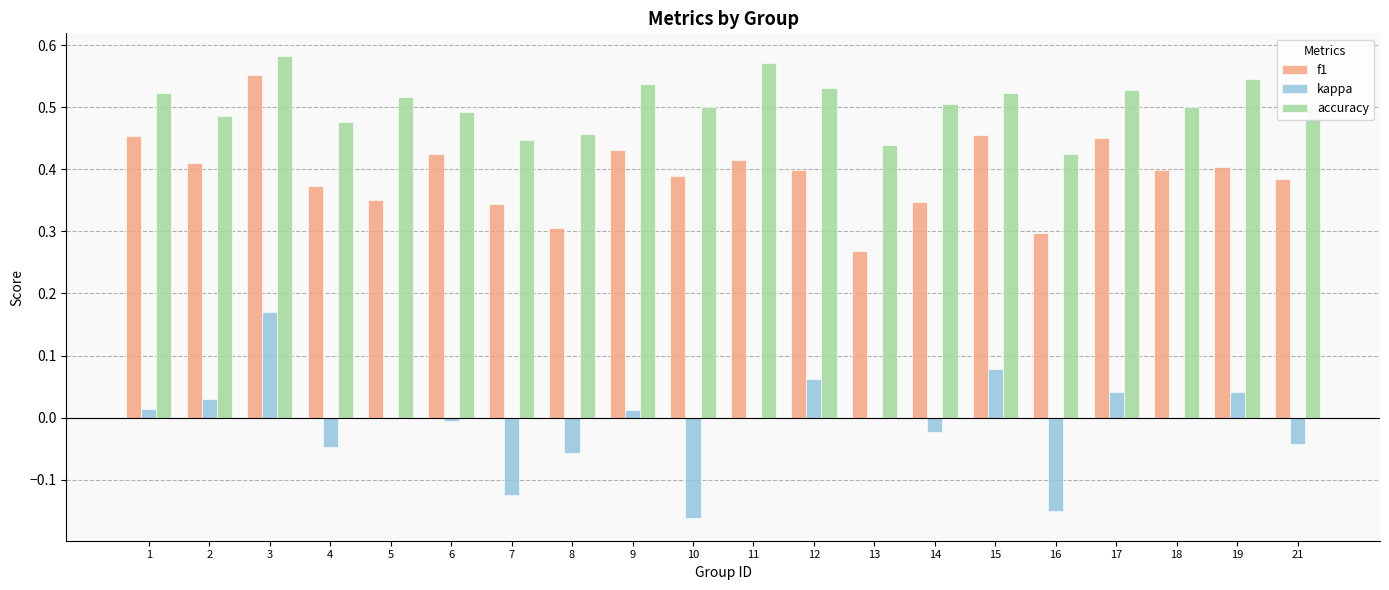

What is the sum of all accuracy values?

10.1